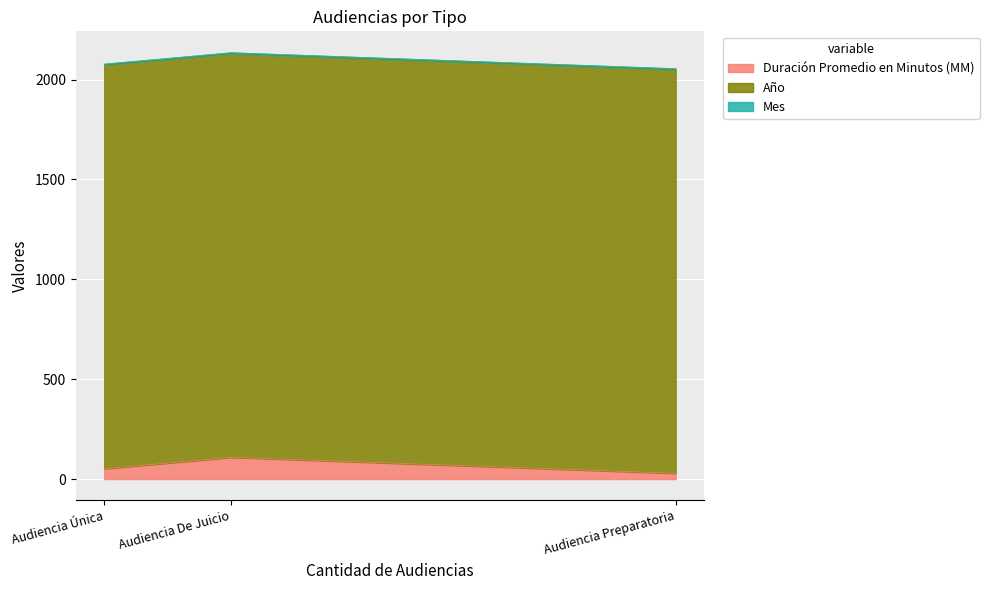

What position from the right is Audiencia Única?

3